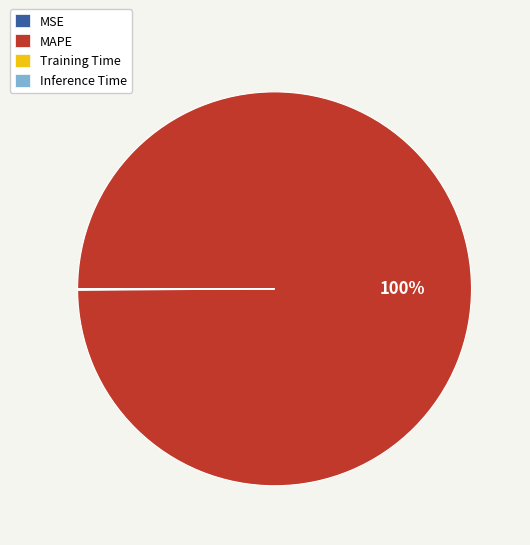

What percentage is the MAPE slice, to the nearest percent?

100%